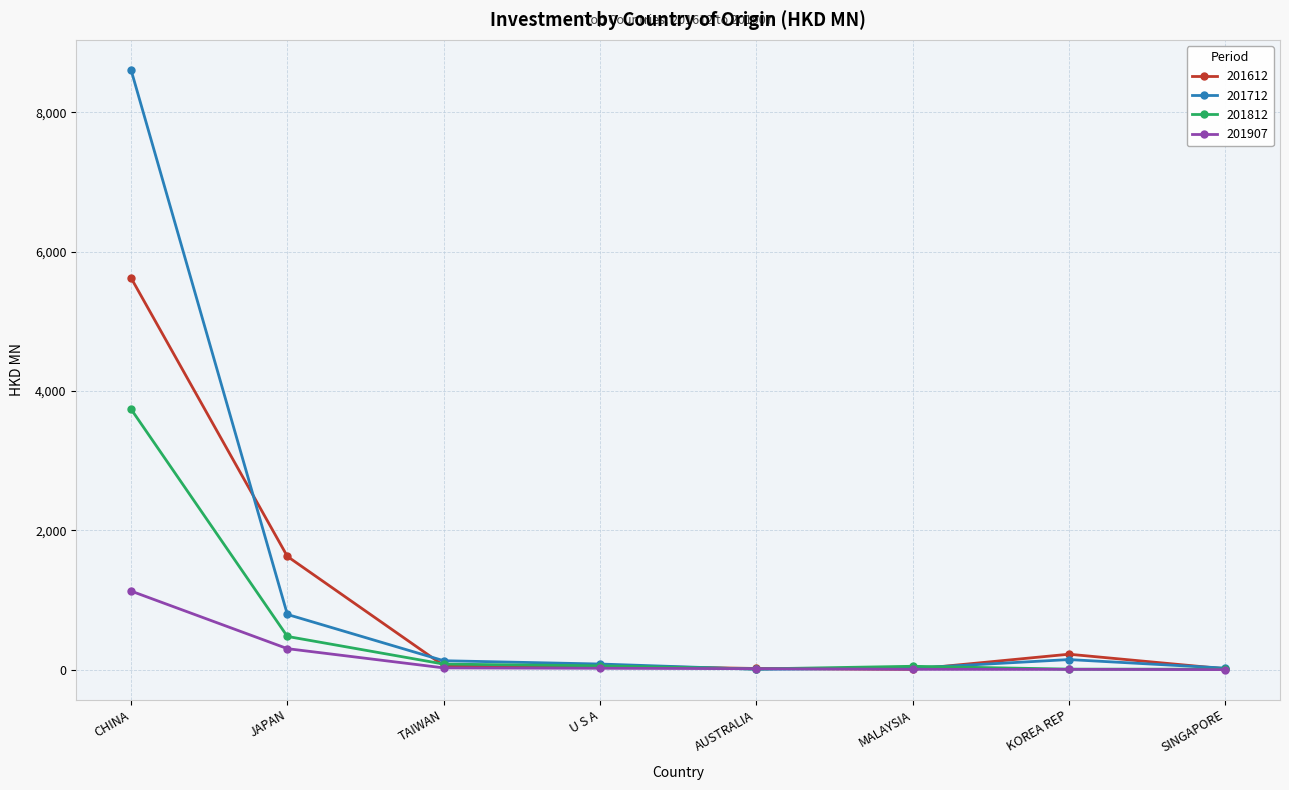

The 201812 series shows 478.5 at JAPAN. True or false?

True